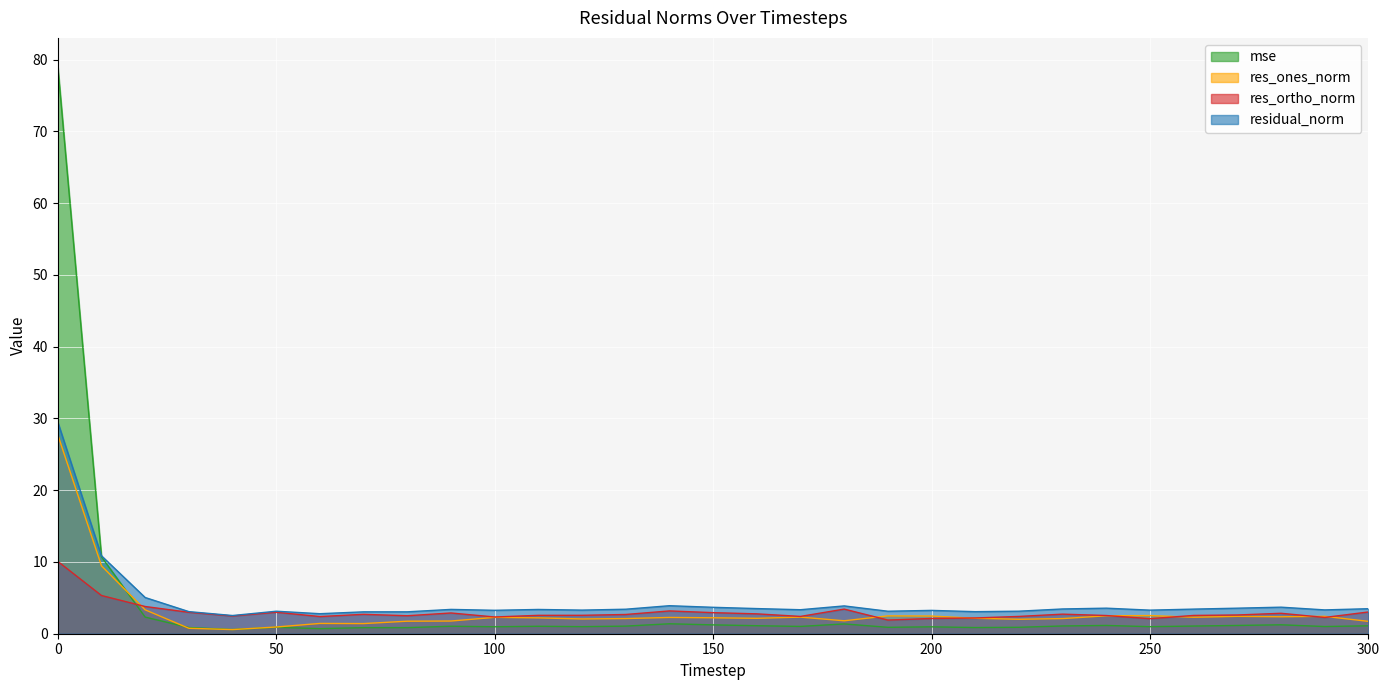

Which series changed the most between 120 and 230?

res_ortho_norm